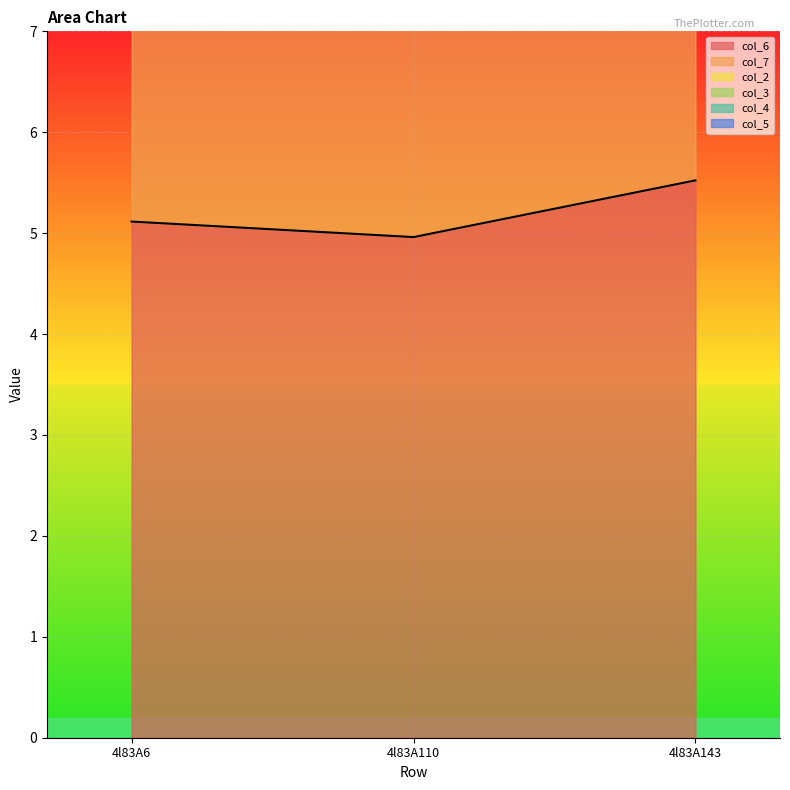

At how many categories does at least one series exceed 1?

3